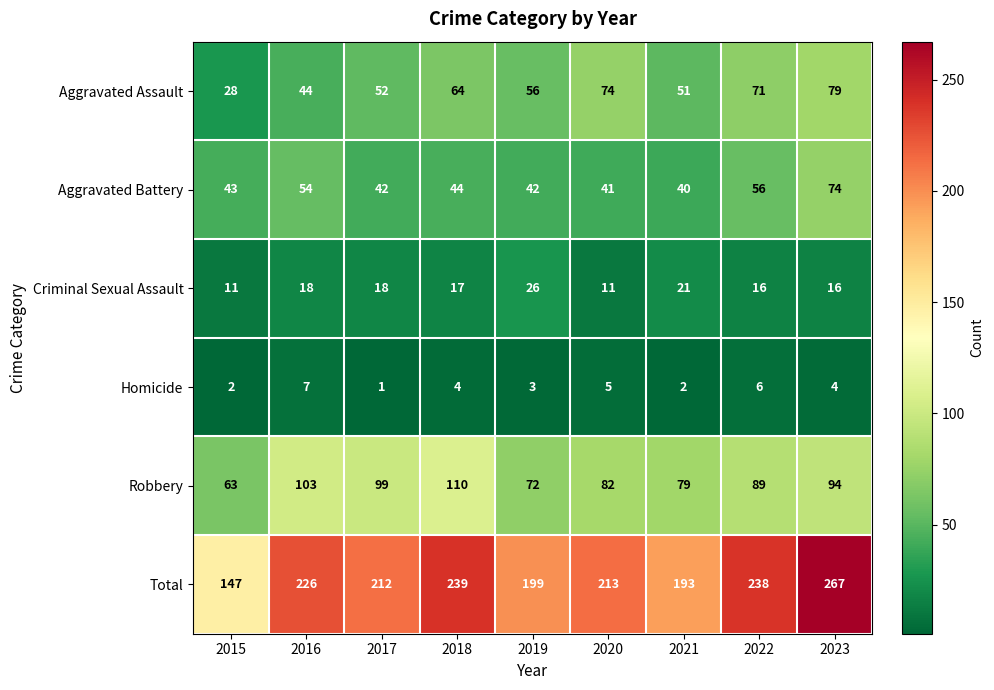

True or false: Aggravated Assault has a value of 28 at 2015.

True